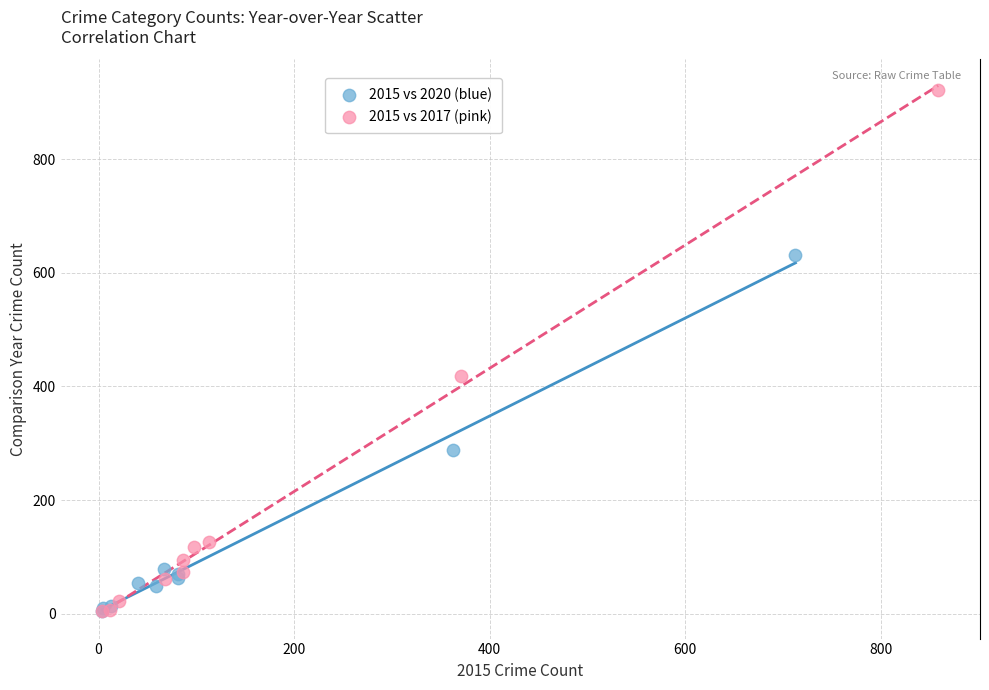

Which series contains the highest Y value?

2015 vs 2017 (pink)